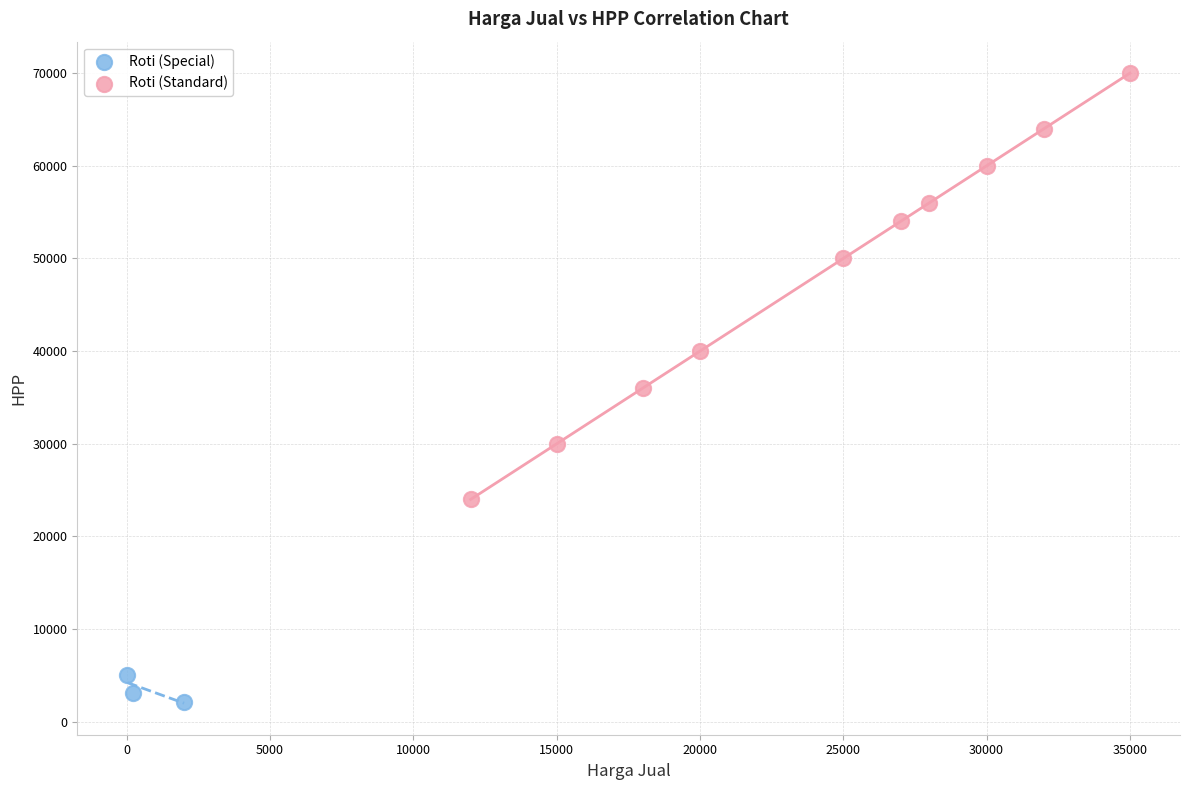

Which series reaches the maximum Y coordinate?

Roti (Standard)